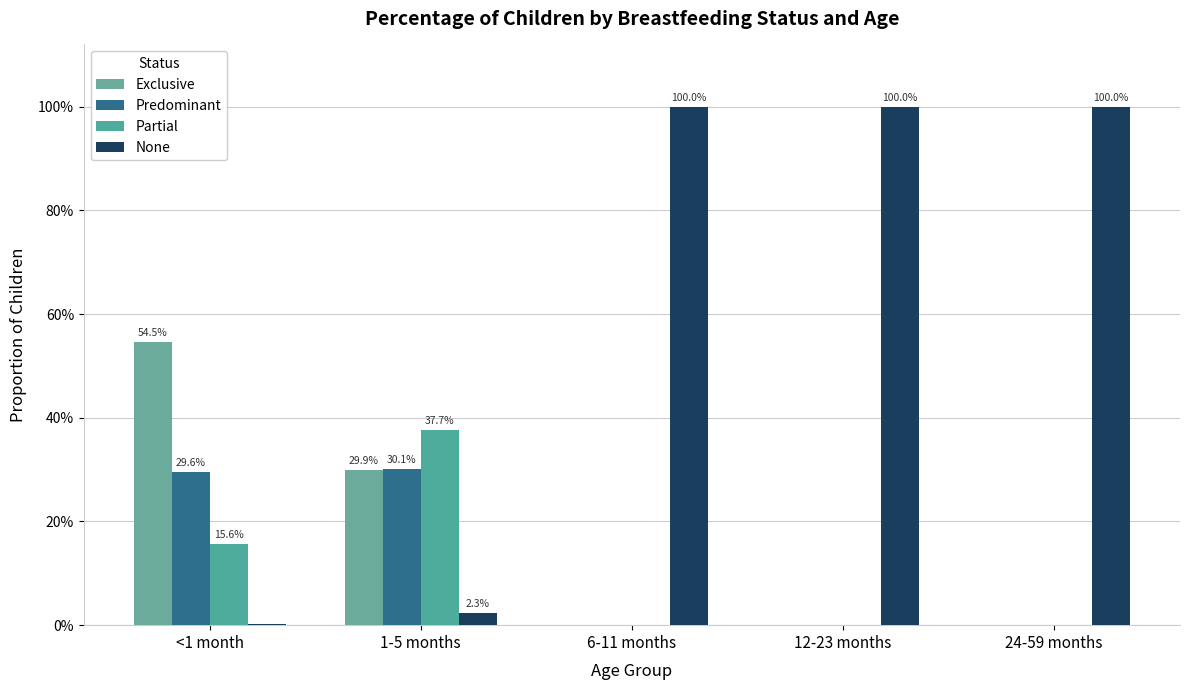

Is the value of Predominant at 6-11 months greater than the value of None at <1 month?

No